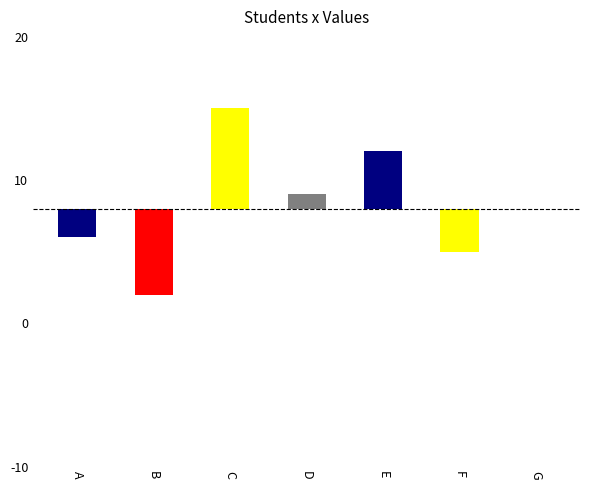

Are the bars grouped side by side (vs. stacked)?

No